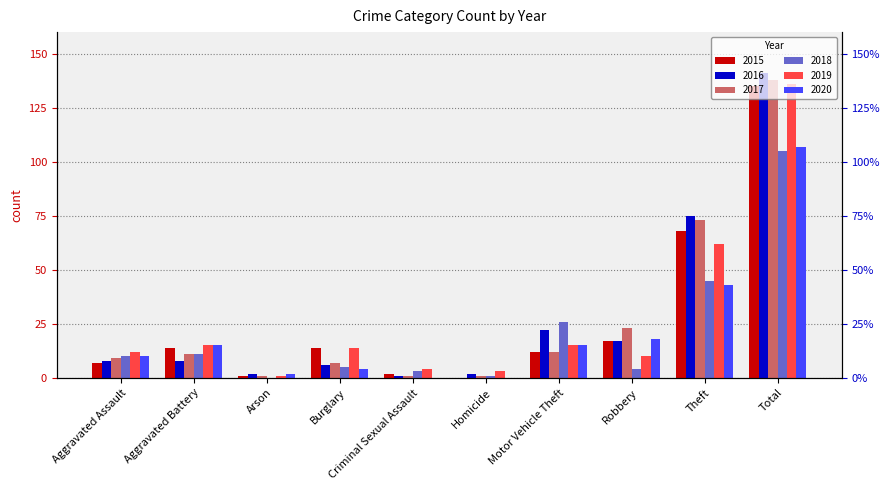

At which category is the sum across all series the highest?

Total